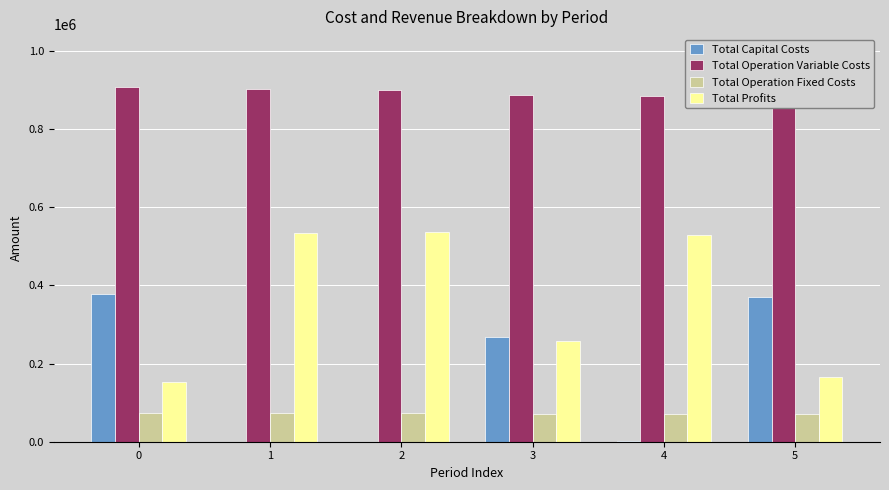

The value of Total Operation Fixed Costs at 1 is 42418.4. True or false?

False